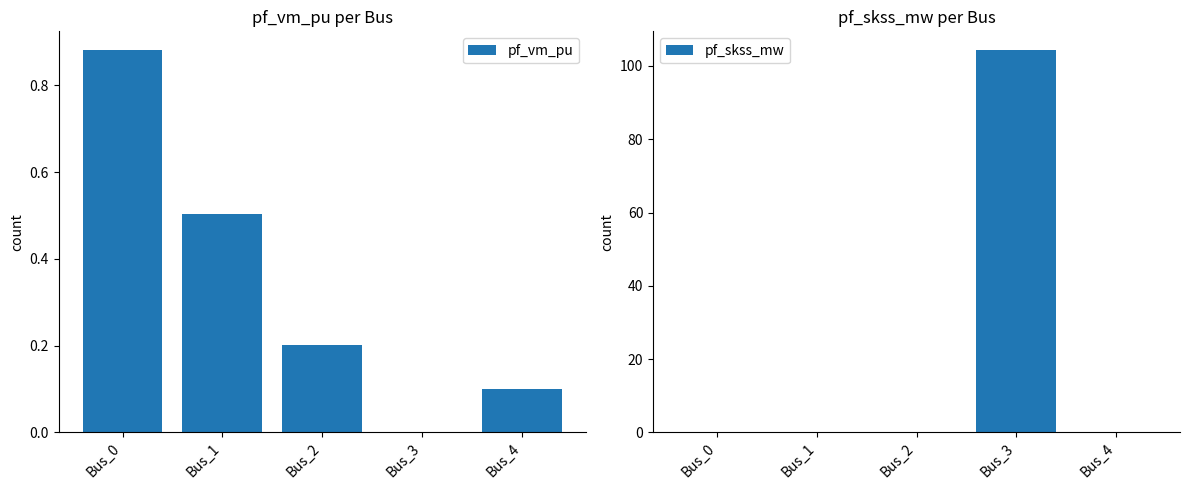

What is the total value across all series at Bus_3?

104.2